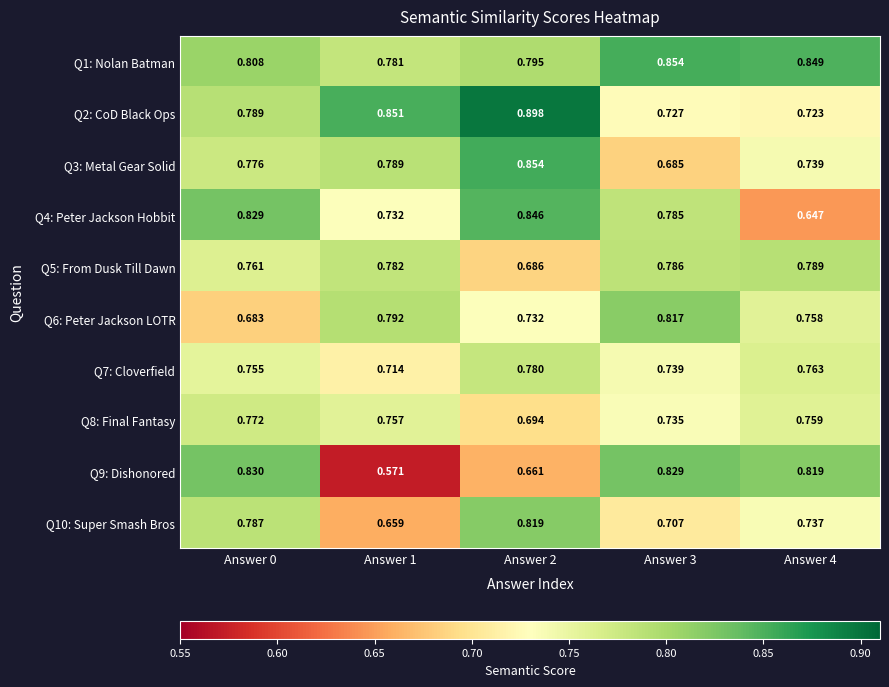

Which series has the largest range (max minus min)?

Q9: Dishonored